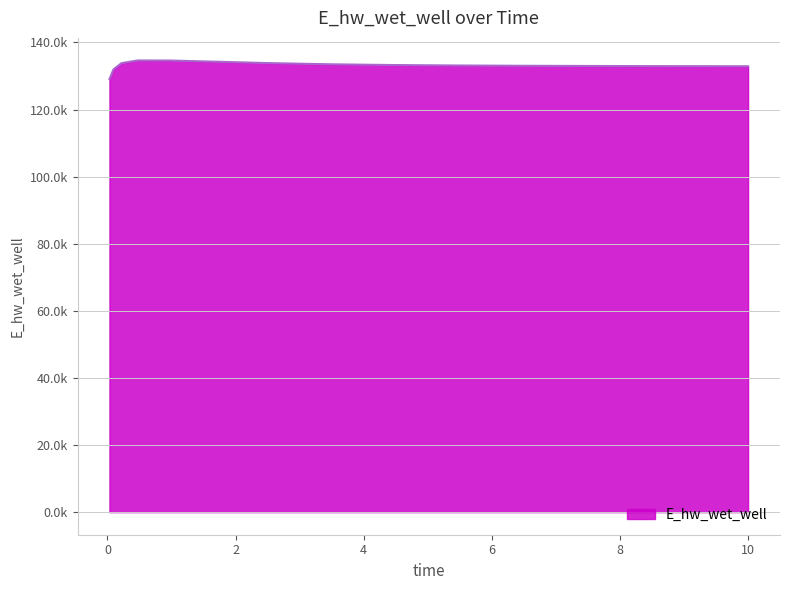

Does the chart have visible grid lines?

Yes